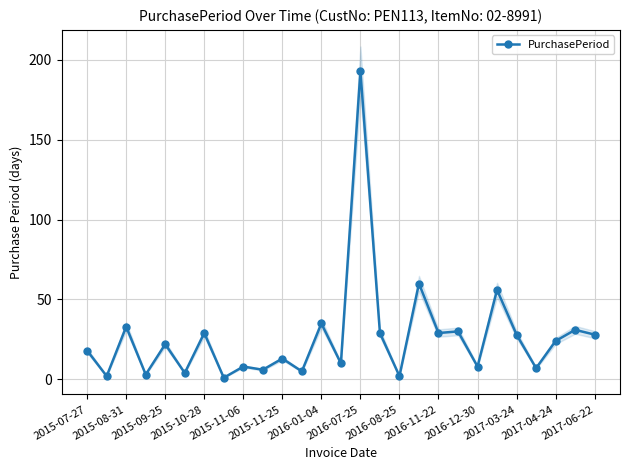

True or false: PurchasePeriod has more than 1 points higher than both neighbors.

True